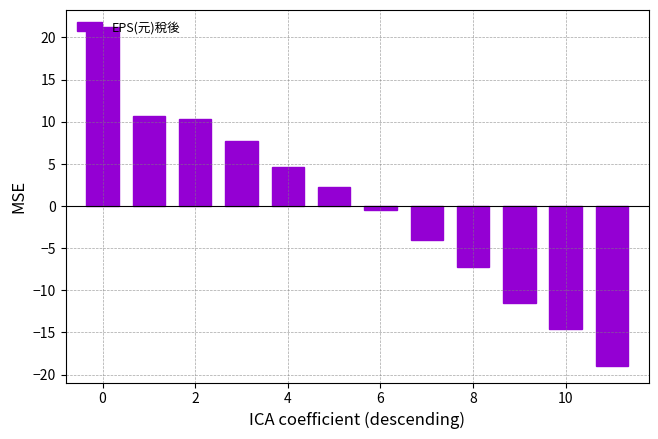

What is the difference between the second highest and second lowest values?

25.2